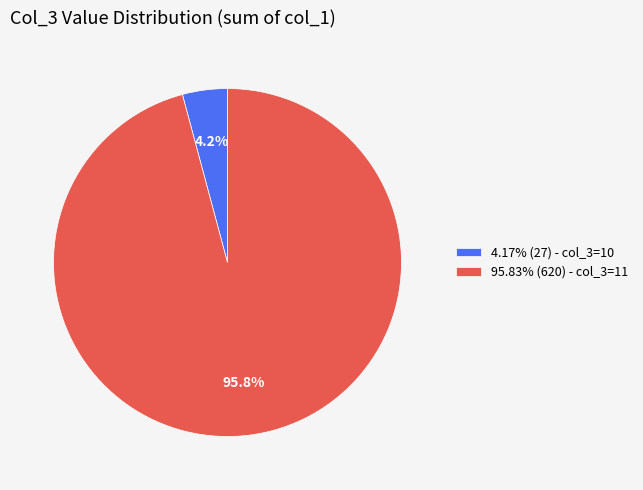

Do 4.17% (27) - col_3=10 and 95.83% (620) - col_3=11 together represent more than half of the pie?

Yes